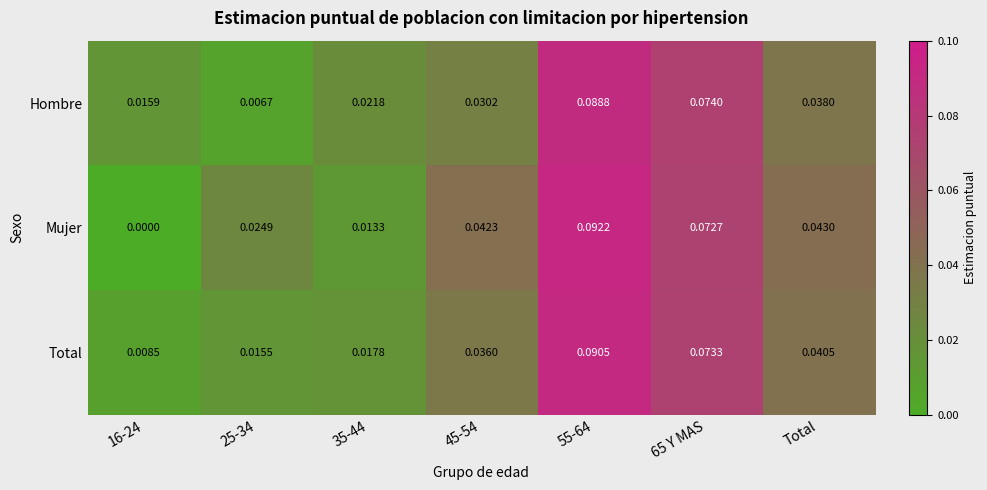

Which series has the widest spread of values?

Mujer